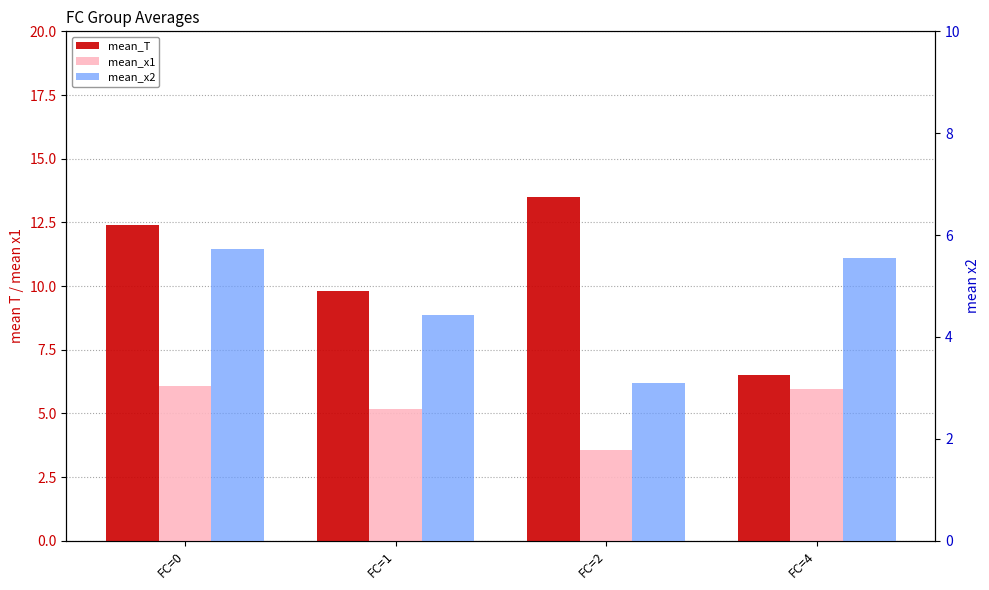

What are all the series names shown in the legend?

mean_T, mean_x1, mean_x2